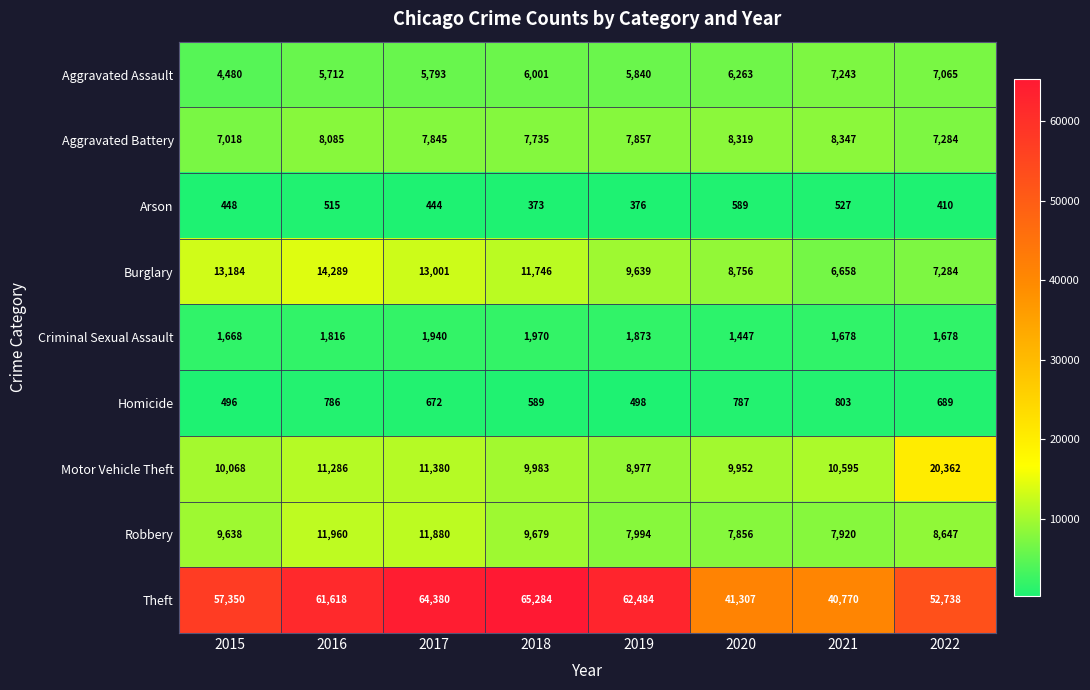

At which category does the chart reach its minimum across all series?

2018